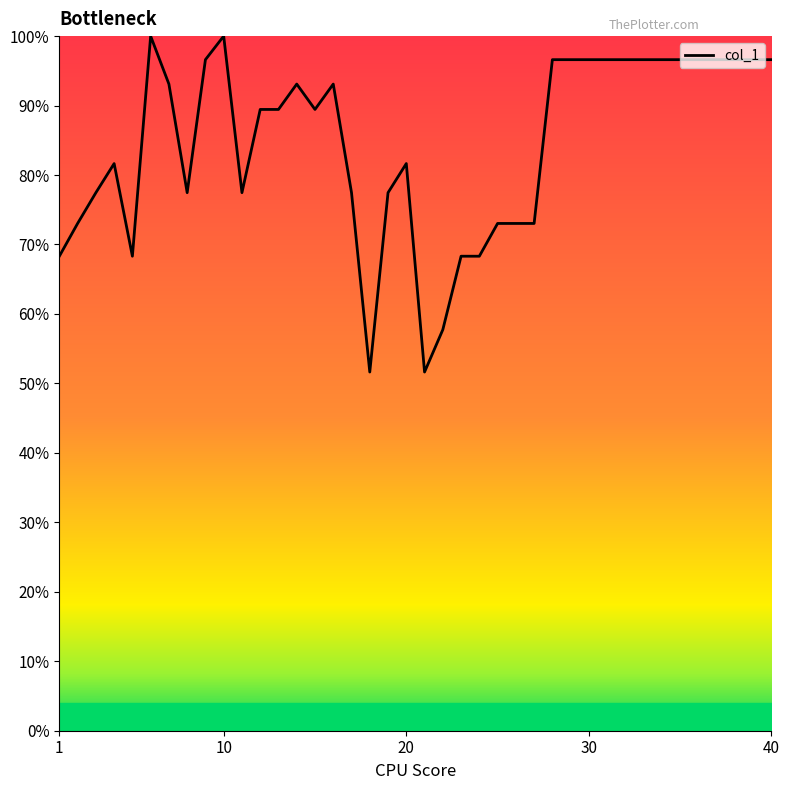

What is the minimum value shown in the chart?

51.6